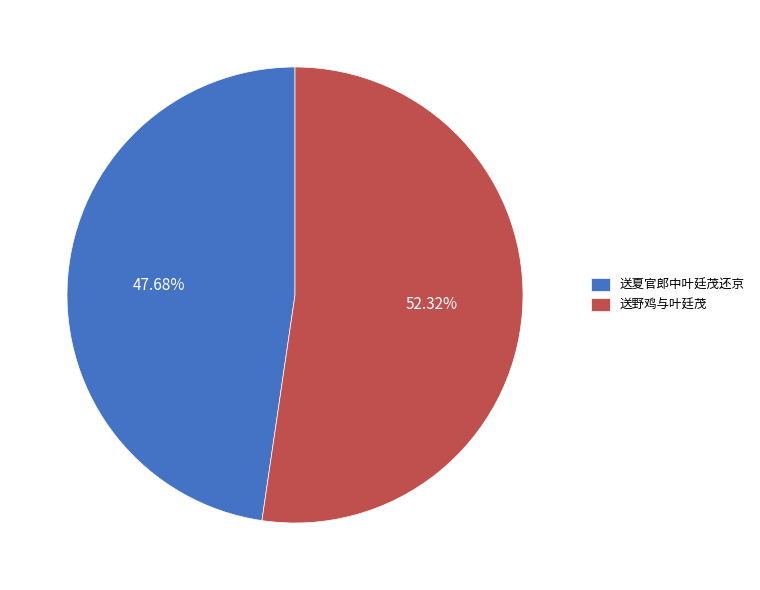

The 送夏官郎中叶廷茂还京 slice represents 48% of the pie. True or false?

True